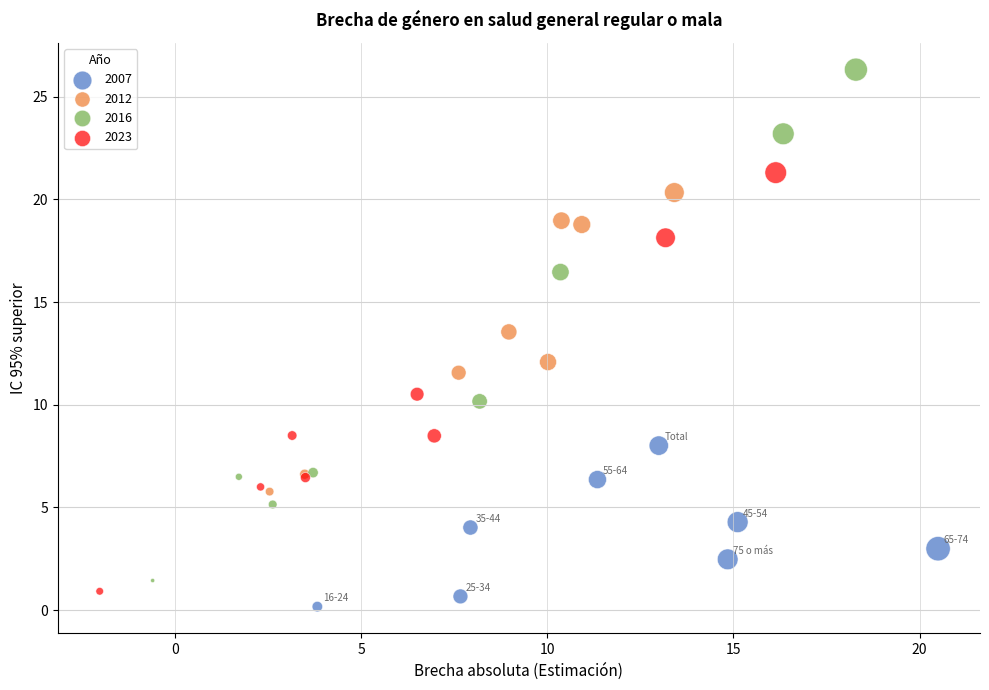

Which series has the largest Y range (max minus min)?

2016